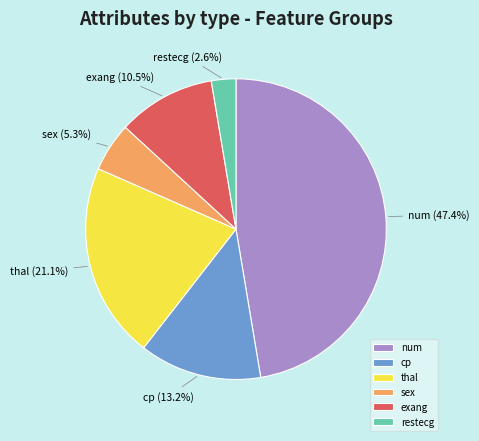

What is the ratio of the value at sex to the value at cp?

0.4